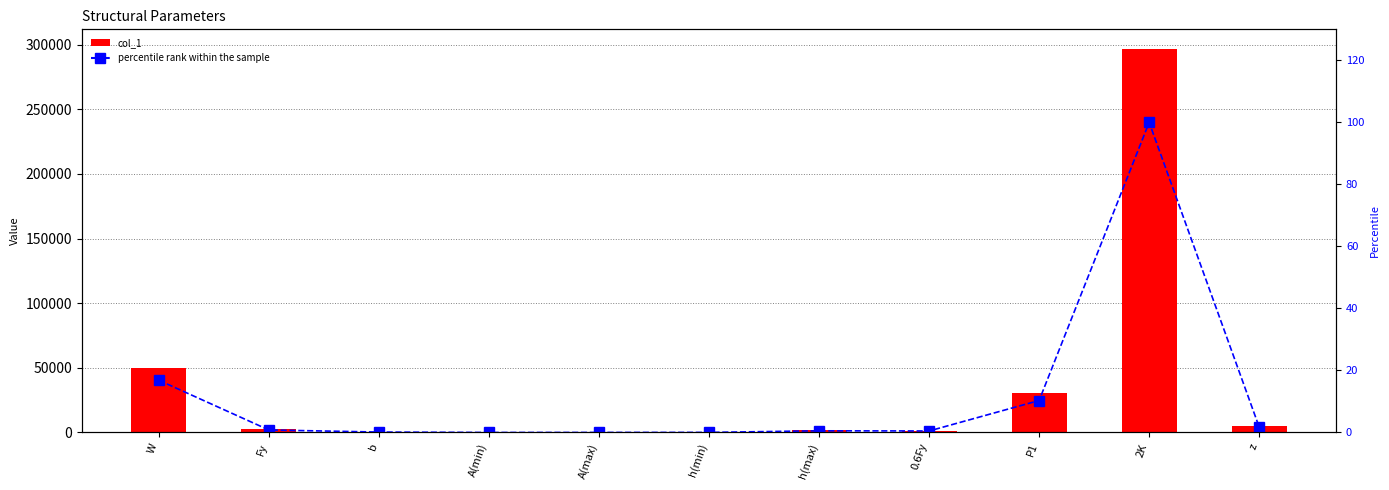

What position from the right is Fy?

10